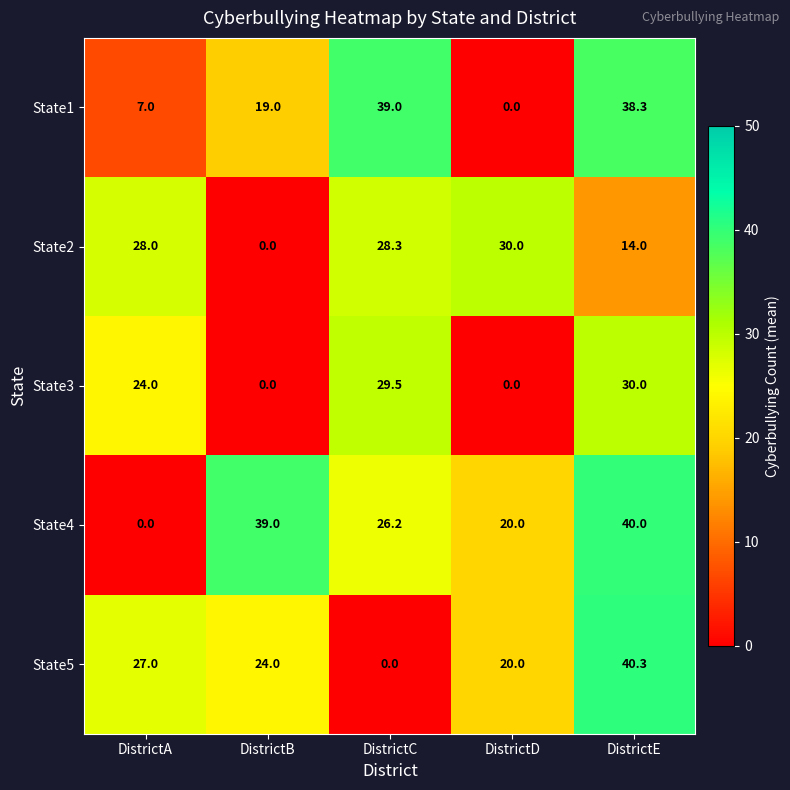

Rank the series at DistrictA from lowest to highest value.

State4, State1, State3, State5, State2